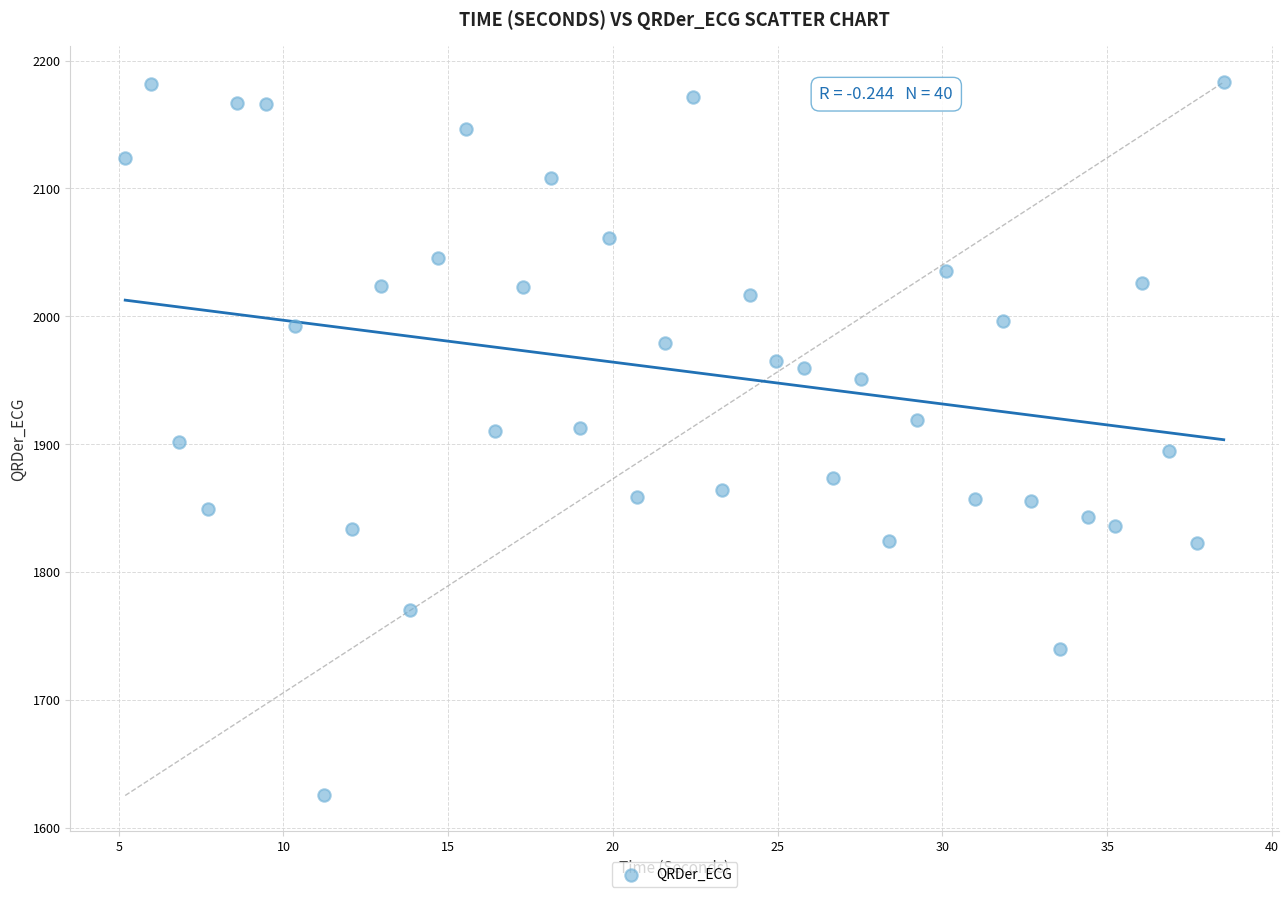

What is the range of X values (max minus min)?

33.3